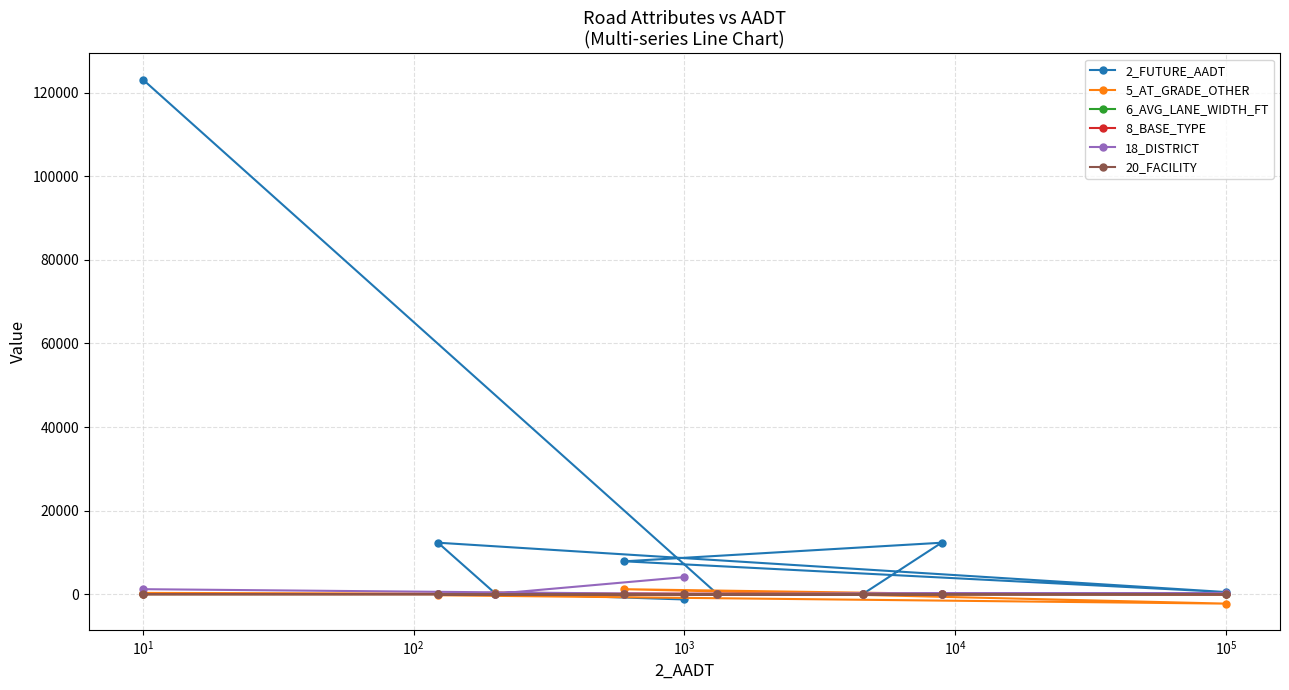

What is the greatest value displayed?

123123